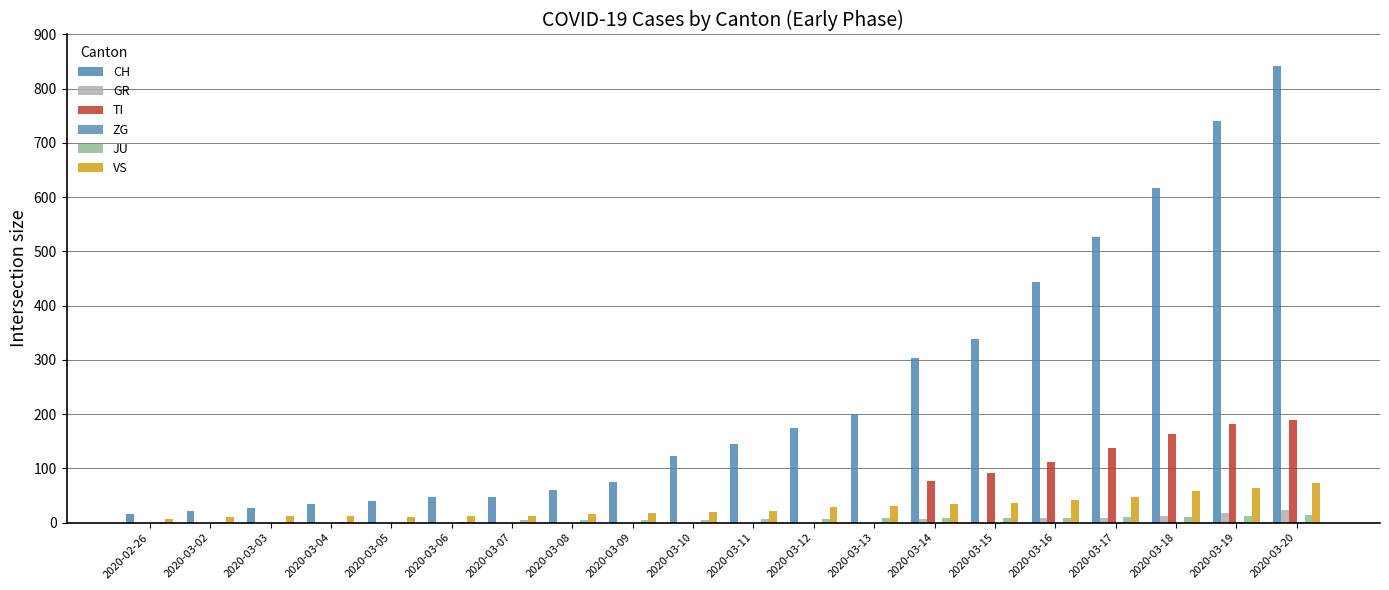

The ZG series shows 0 at 2020-03-14. True or false?

False